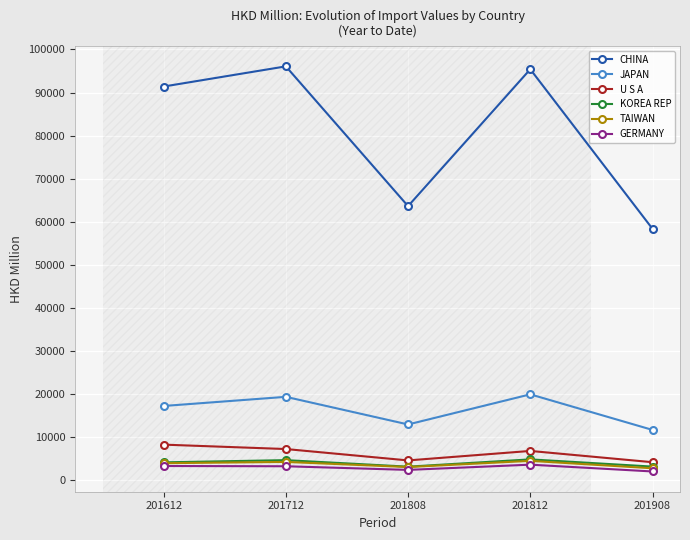

What is the value of the TAIWAN point at the 3rd from the left?

2976.2